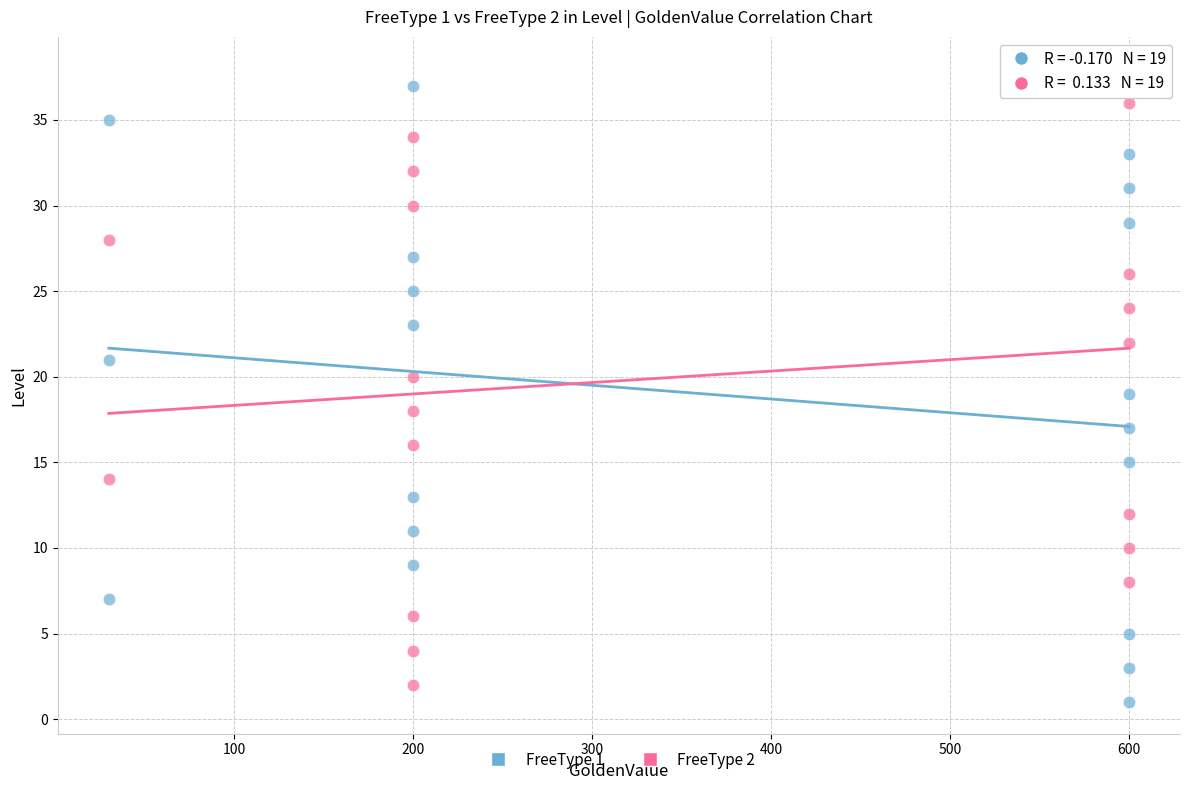

What are all the series names shown in the legend?

FreeType 1, FreeType 2